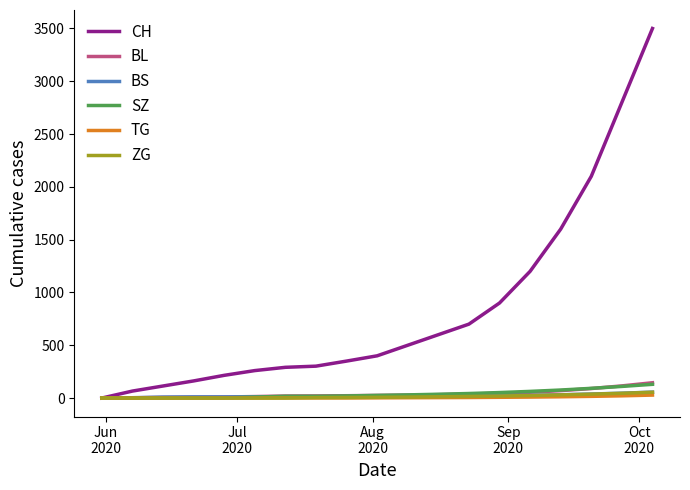

Which series has the largest range (max minus min)?

CH